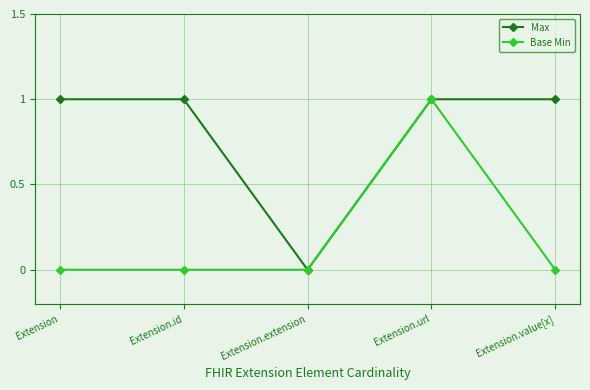

Is the value of Max at Extension greater than the value of Base Min at Extension?

Yes